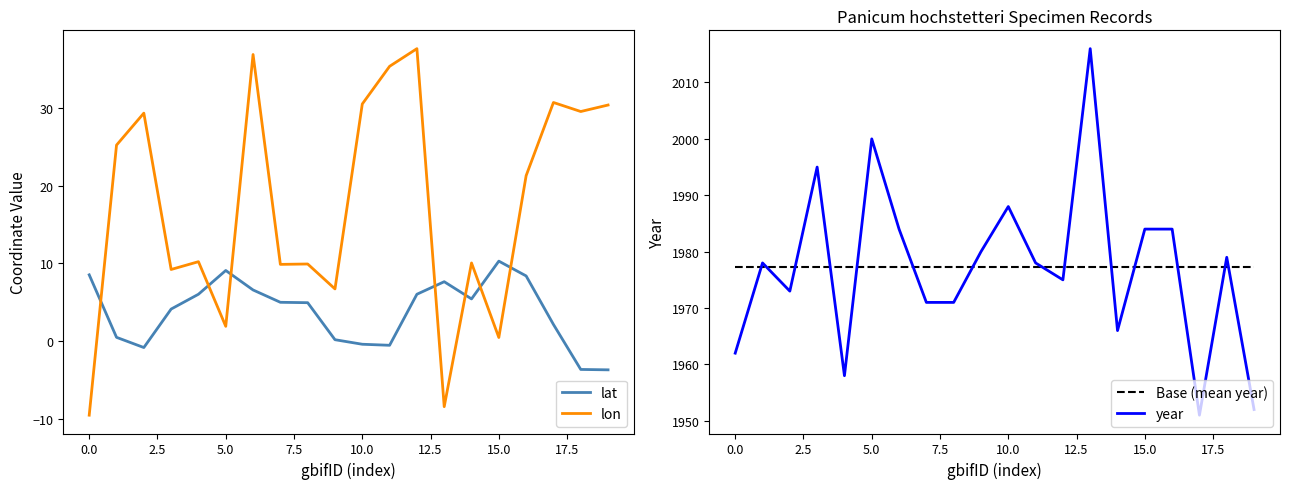

How many categories are shown in the chart?

20